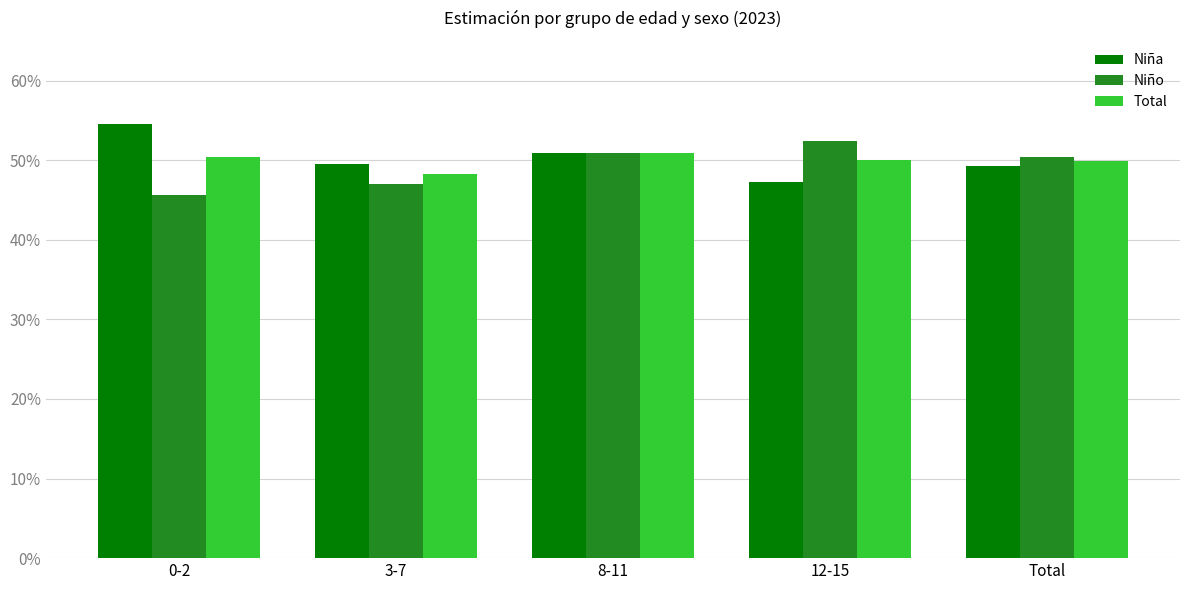

Count the Niño values in the range 0 to 1.

5